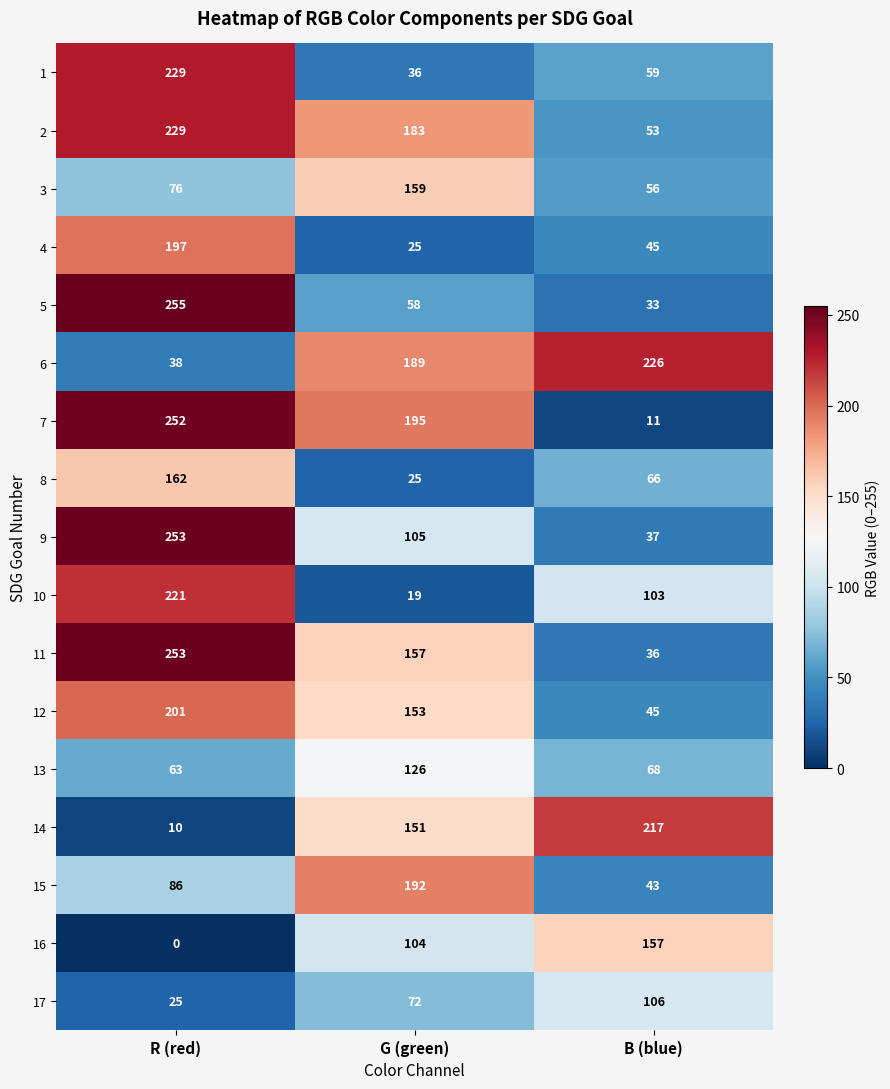

What is the difference between the highest and lowest values at R (red)?

255